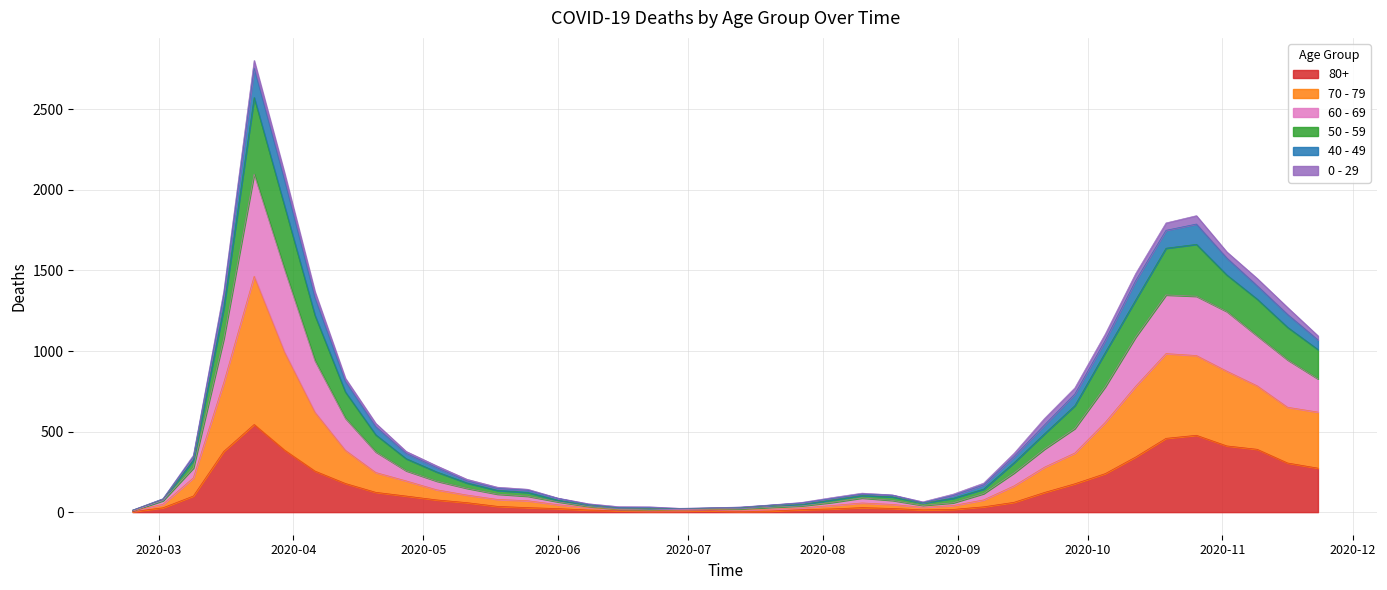

What are all the series names shown in the legend?

80+, 70 - 79, 60 - 69, 50 - 59, 40 - 49, 0 - 29